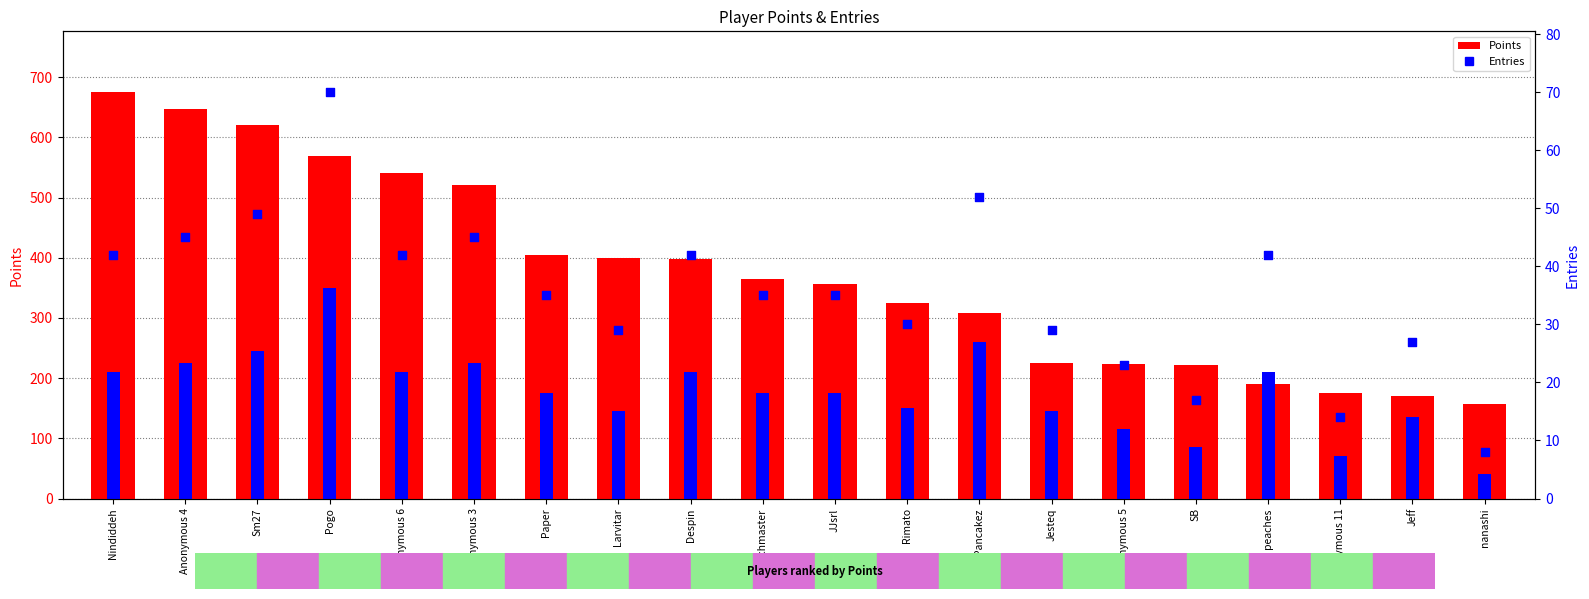

Which series reaches the maximum Y coordinate?

Points